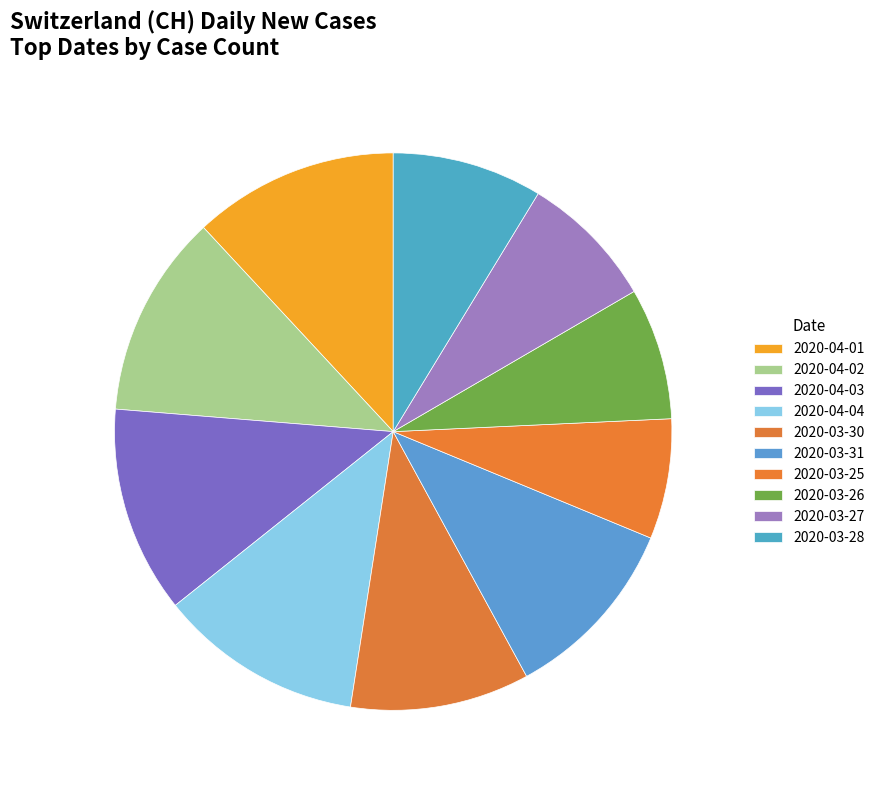

Count the number of slices in the pie.

10